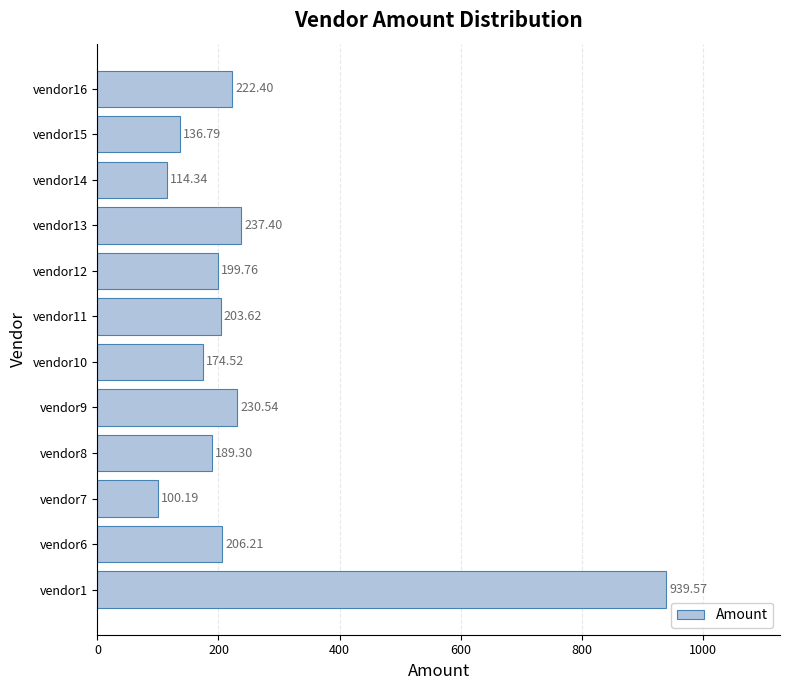

List the labels in order of value, smallest first.

vendor7, vendor14, vendor15, vendor10, vendor8, vendor12, vendor11, vendor6, vendor16, vendor9, vendor13, vendor1